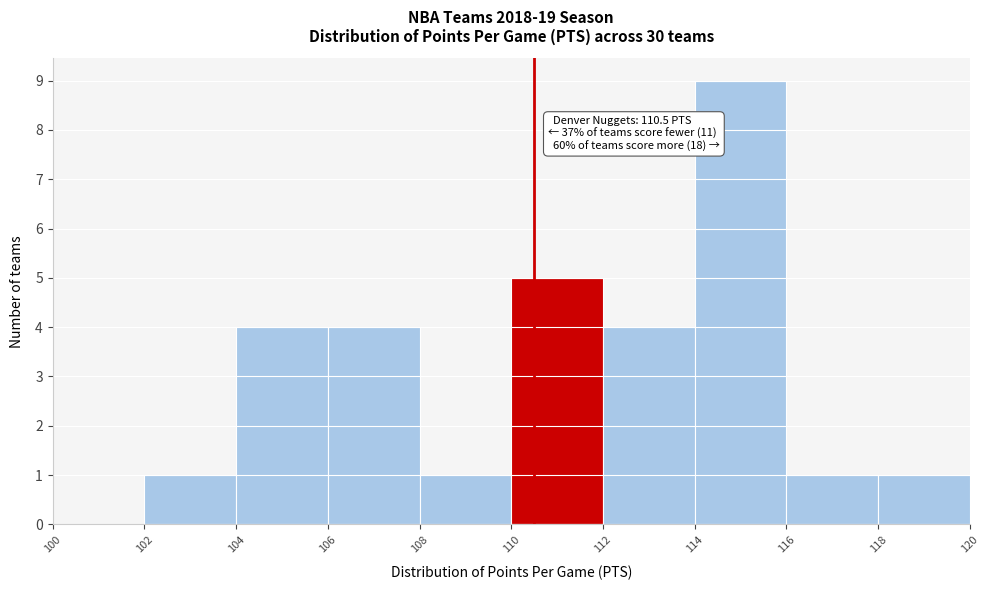

Which range on the x-axis has the tallest bar?

114 to 116